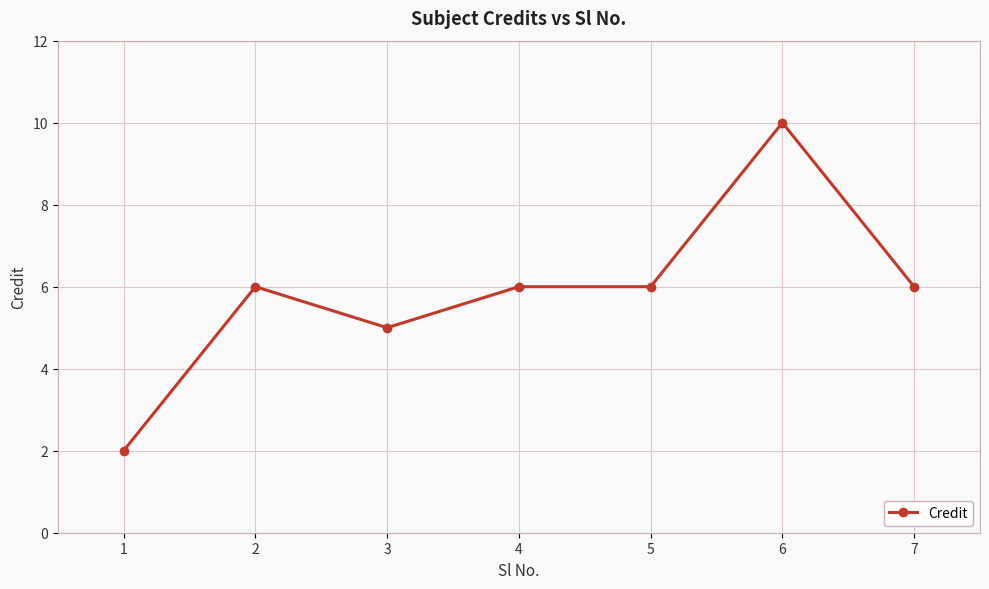

Reading left to right, transcribe all the data shown in this chart.

1=2	2=6	3=5	4=6	5=6	6=10	7=6